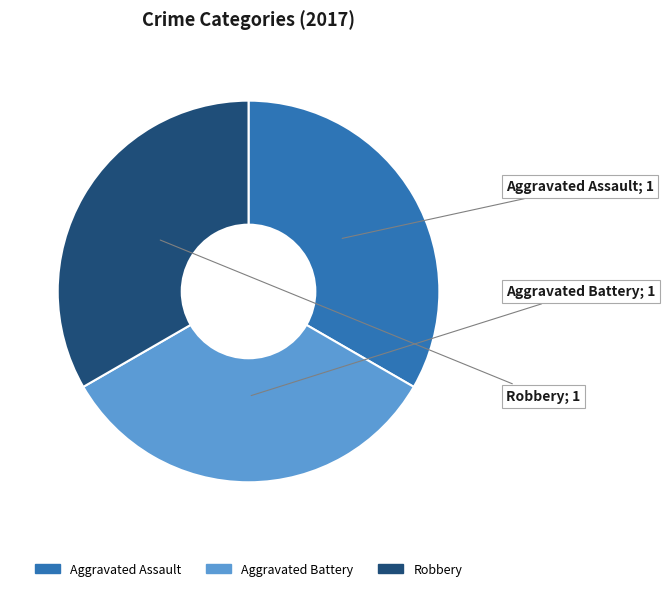

Is there a majority slice in this chart?

No